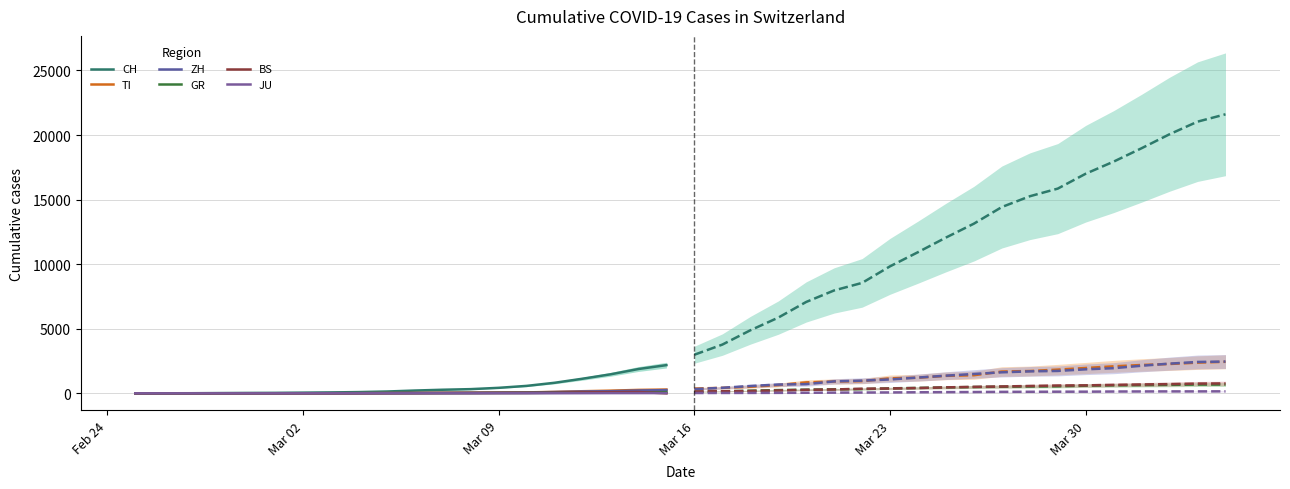

What is the sum of all ZH values?

1164